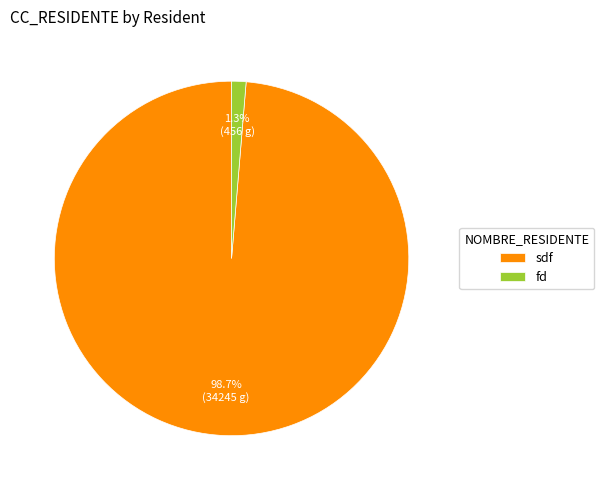

Which has a higher value, fd or sdf?

sdf